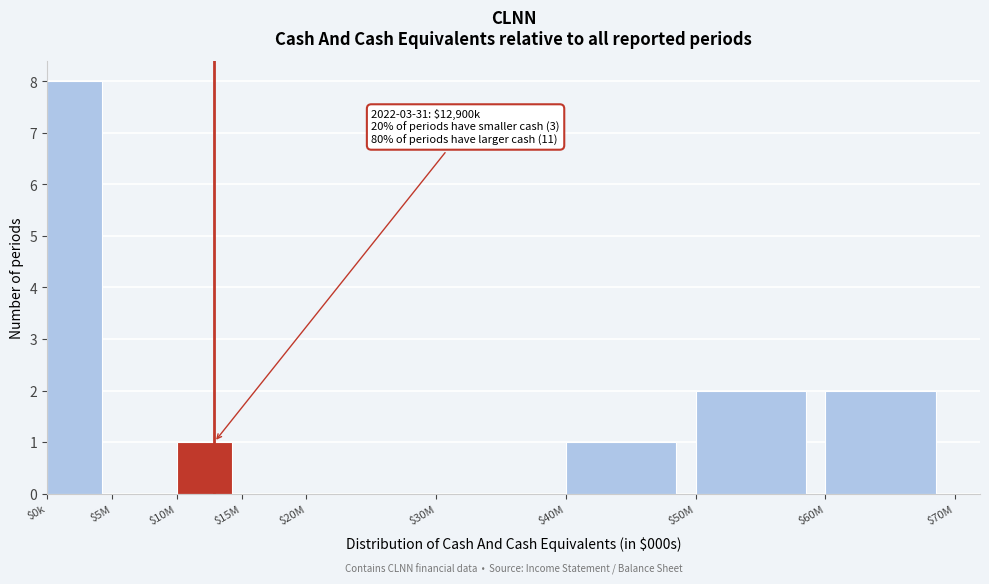

What is the sum of all values?

14